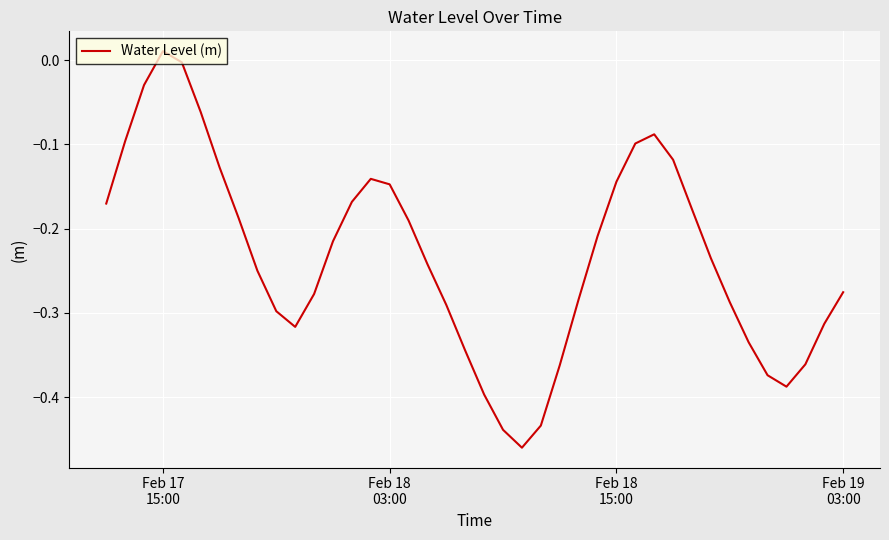

What is the difference between the maximum and minimum values?

0.5